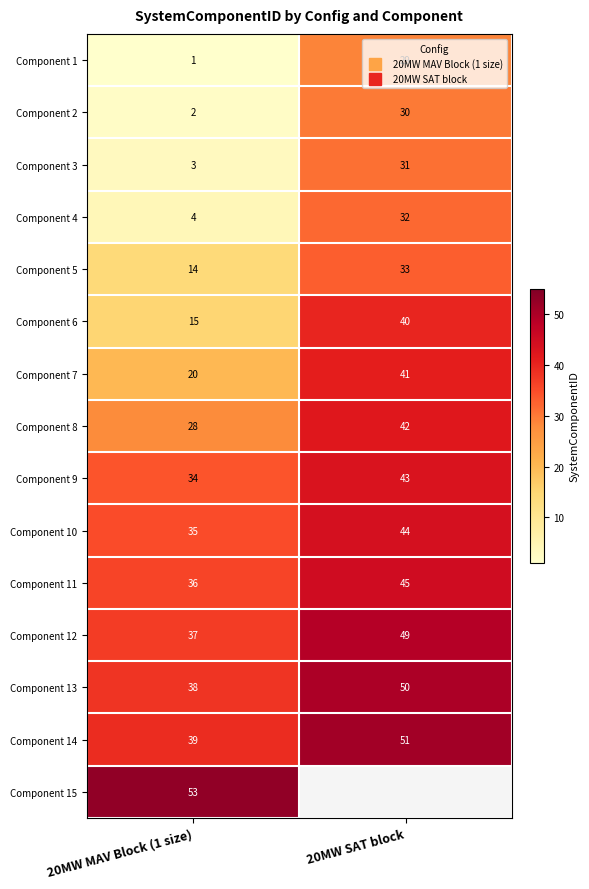

At 20MW MAV Block (1 size), list the series in order from smallest to largest.

Component 1, Component 2, Component 3, Component 4, Component 5, Component 6, Component 7, Component 8, Component 9, Component 10, Component 11, Component 12, Component 13, Component 14, Component 15